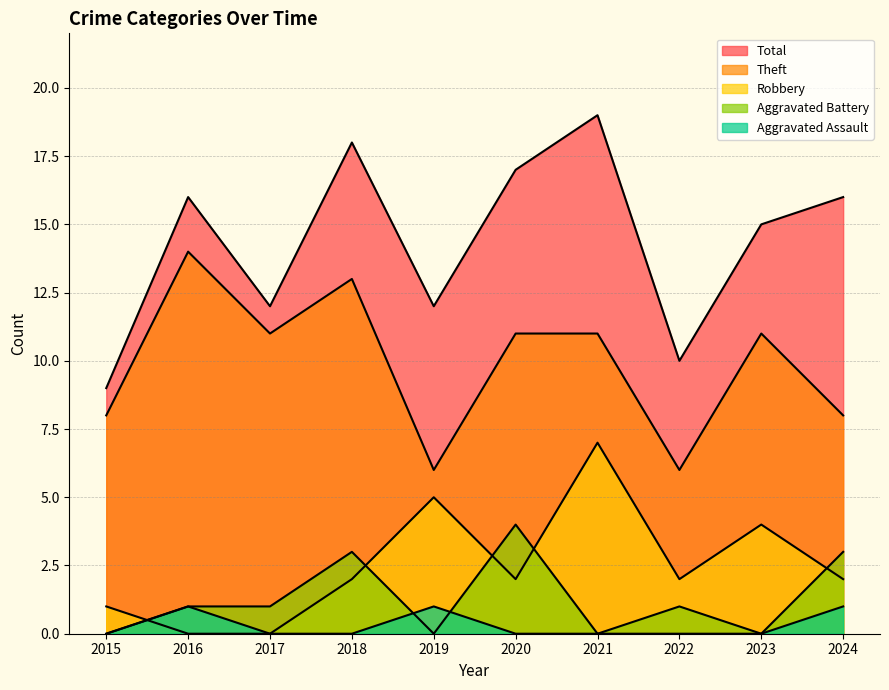

Does the chart have visible grid lines?

Yes